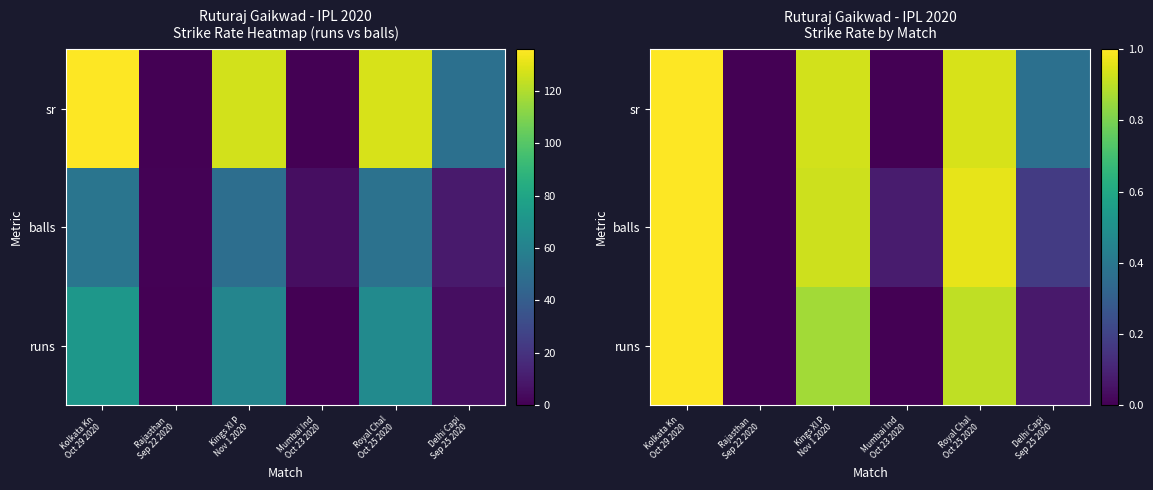

How many values in balls are above zero?

5